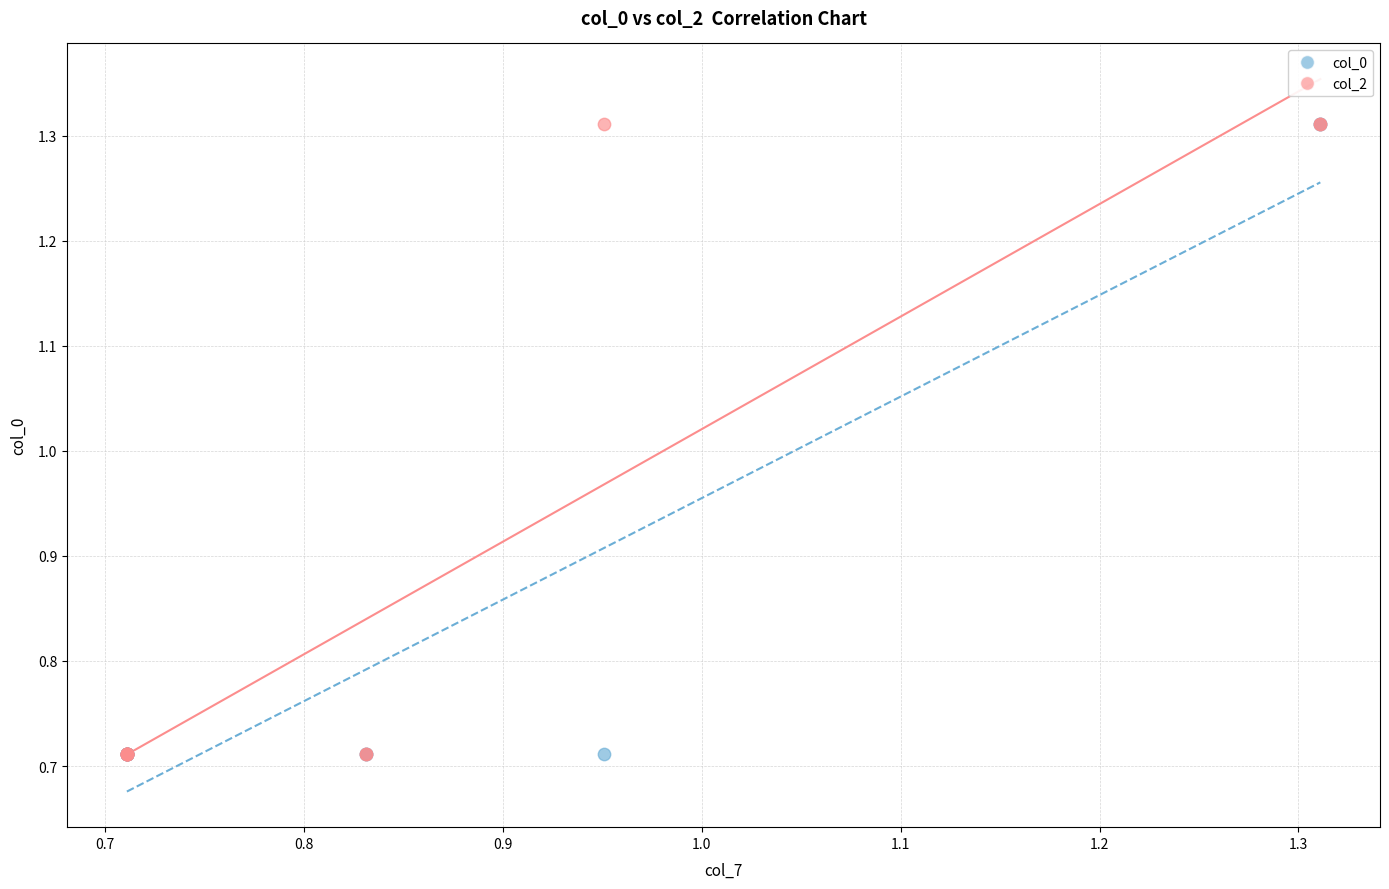

What are all the series names shown in the legend?

col_0, col_2